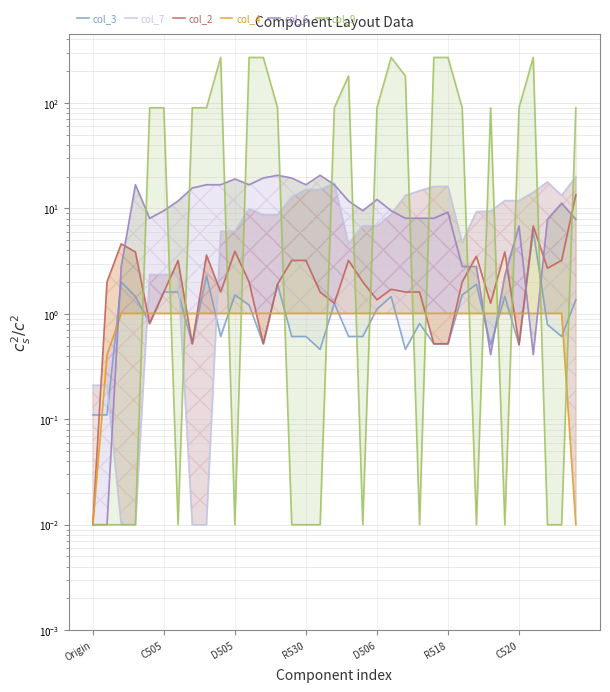

Where does the col_7 series first go above 8?

11